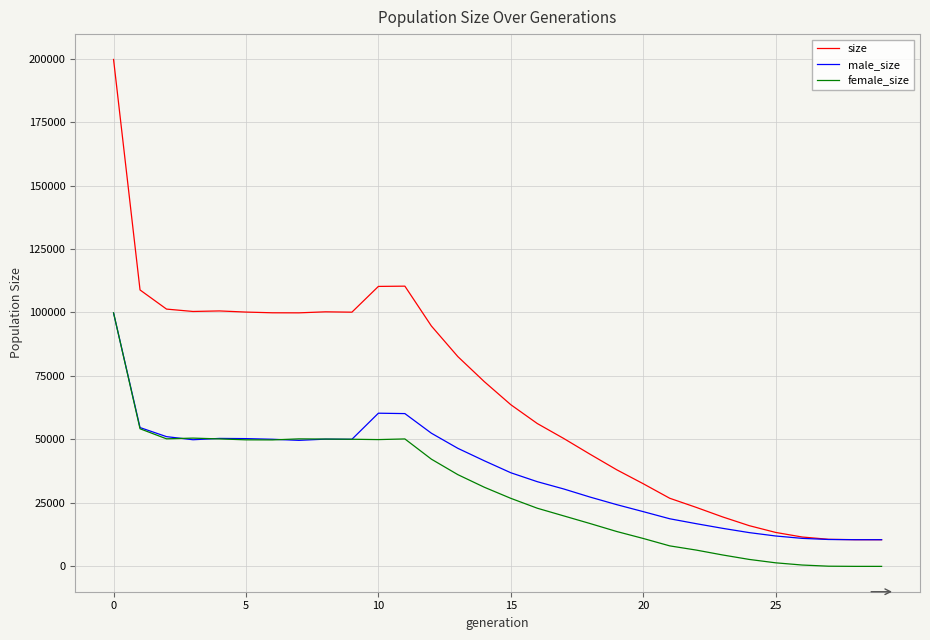

In male_size, how many points are lower than both neighbors (excluding endpoints)?

3